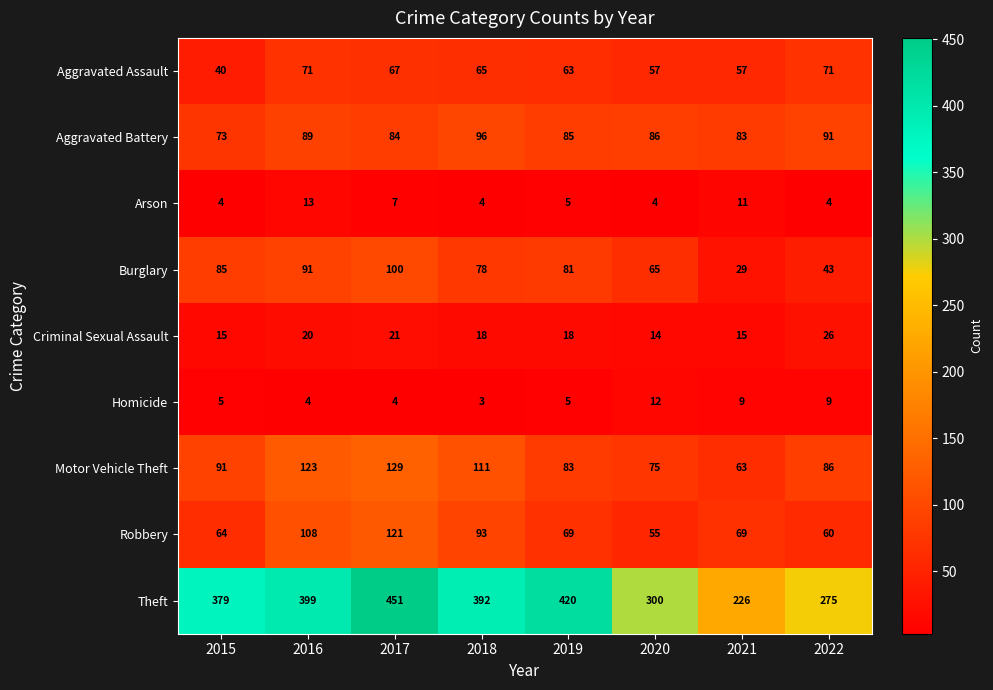

Which series changed the most between 2018 and 2020?

Theft